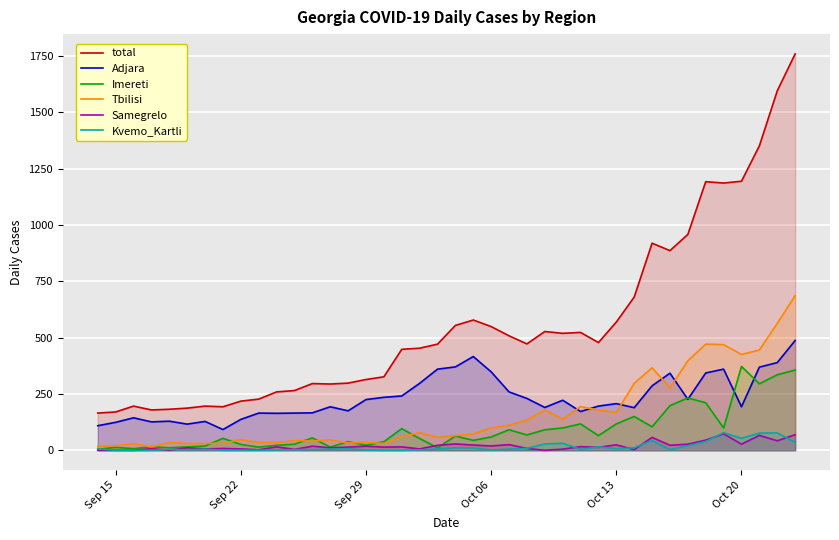

How many lines are shown in the chart?

6